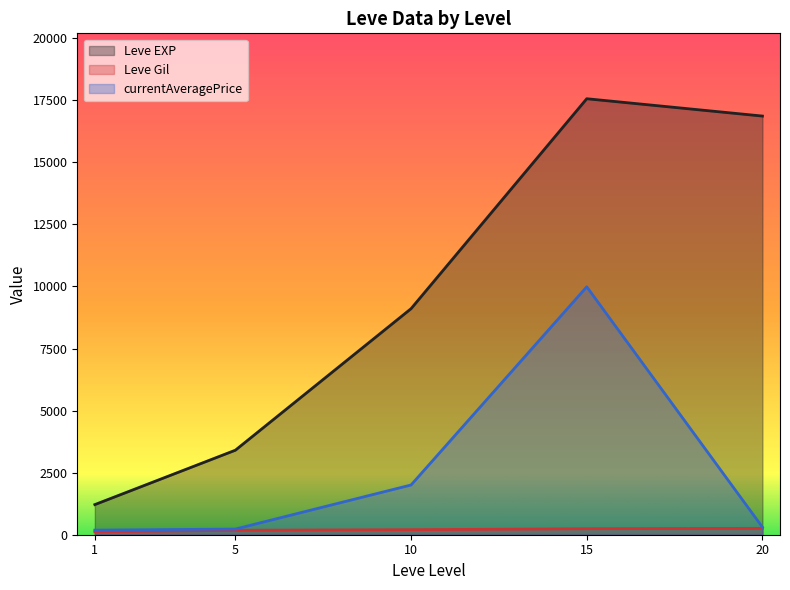

Where does the Leve Gil series first go above 170?

5